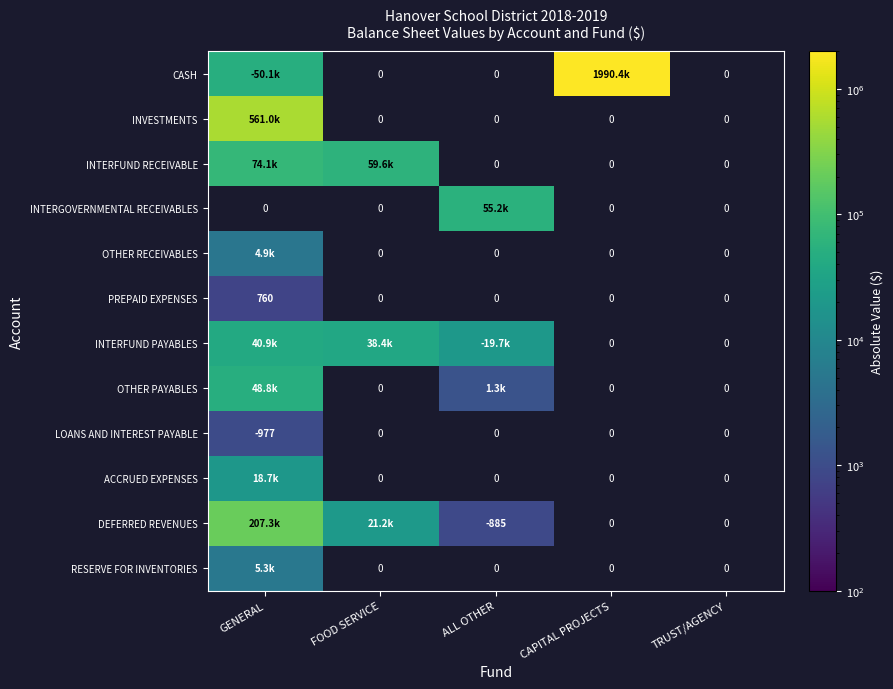

Which series has the widest spread of values?

CASH